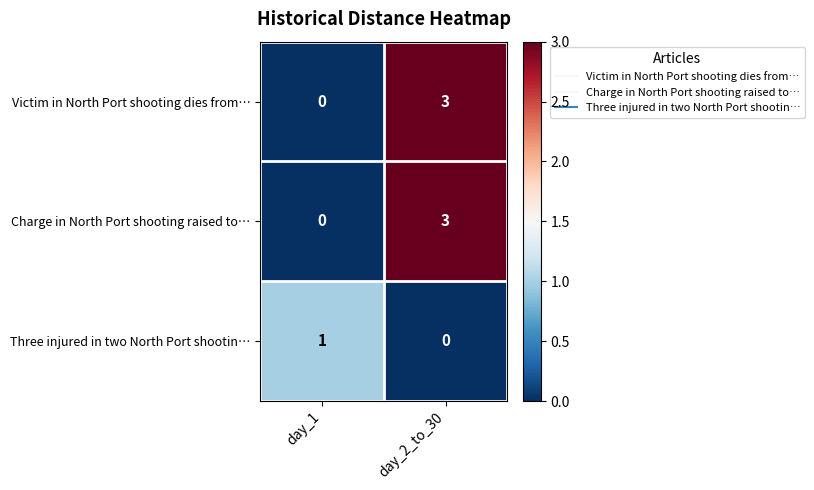

What is the difference between the maximum and minimum values in the Charge in North Port shooting raised to… series?

3